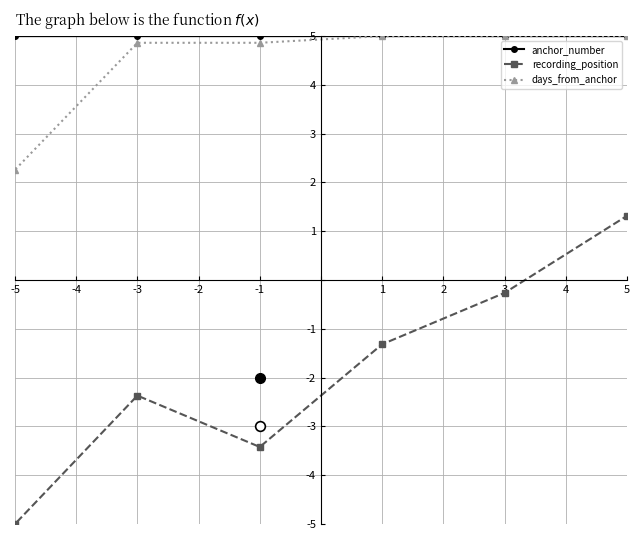

How many values in anchor_number are below zero?

2